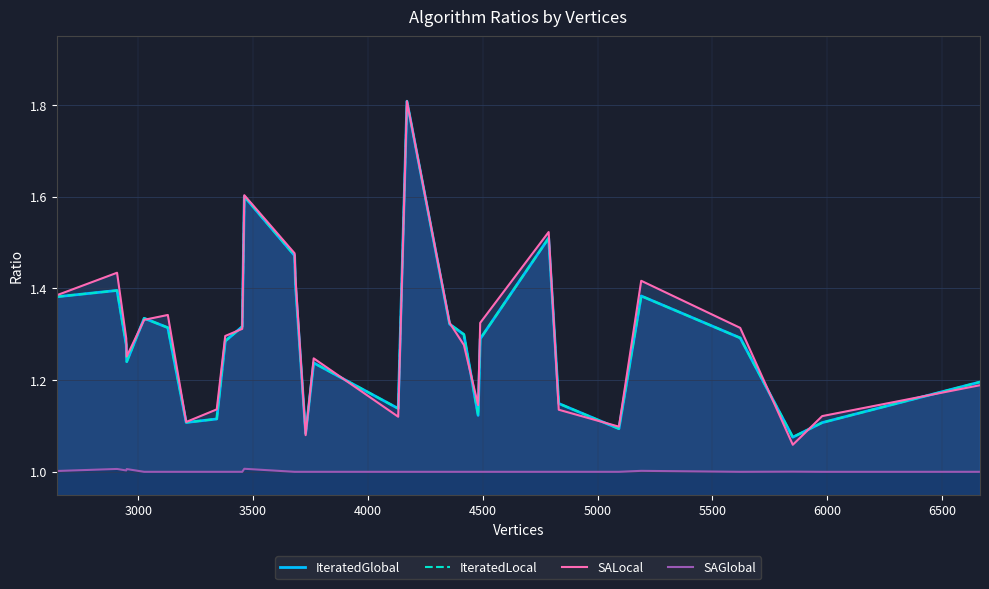

How many data points does each series have?

30